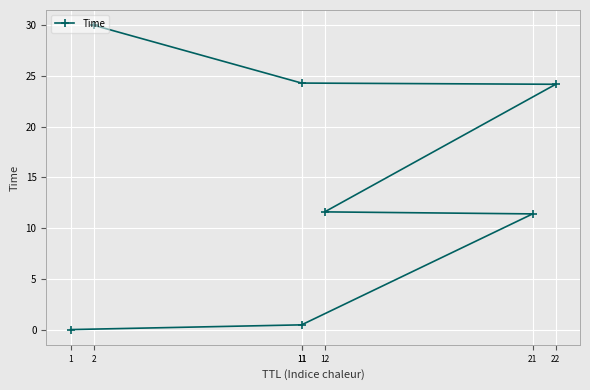

True or false: the data shows 24.2 at 22.

True